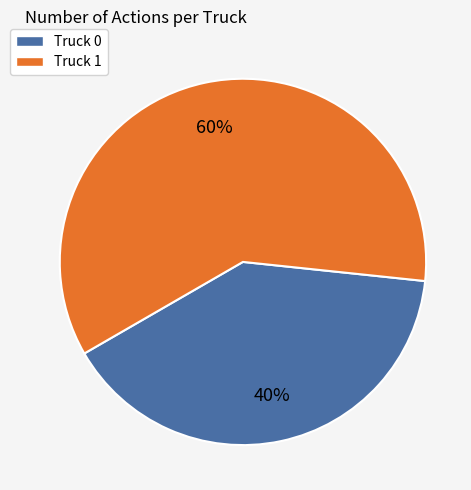

To the nearest percent, what is the difference between the largest and smallest slice percentages?

20%